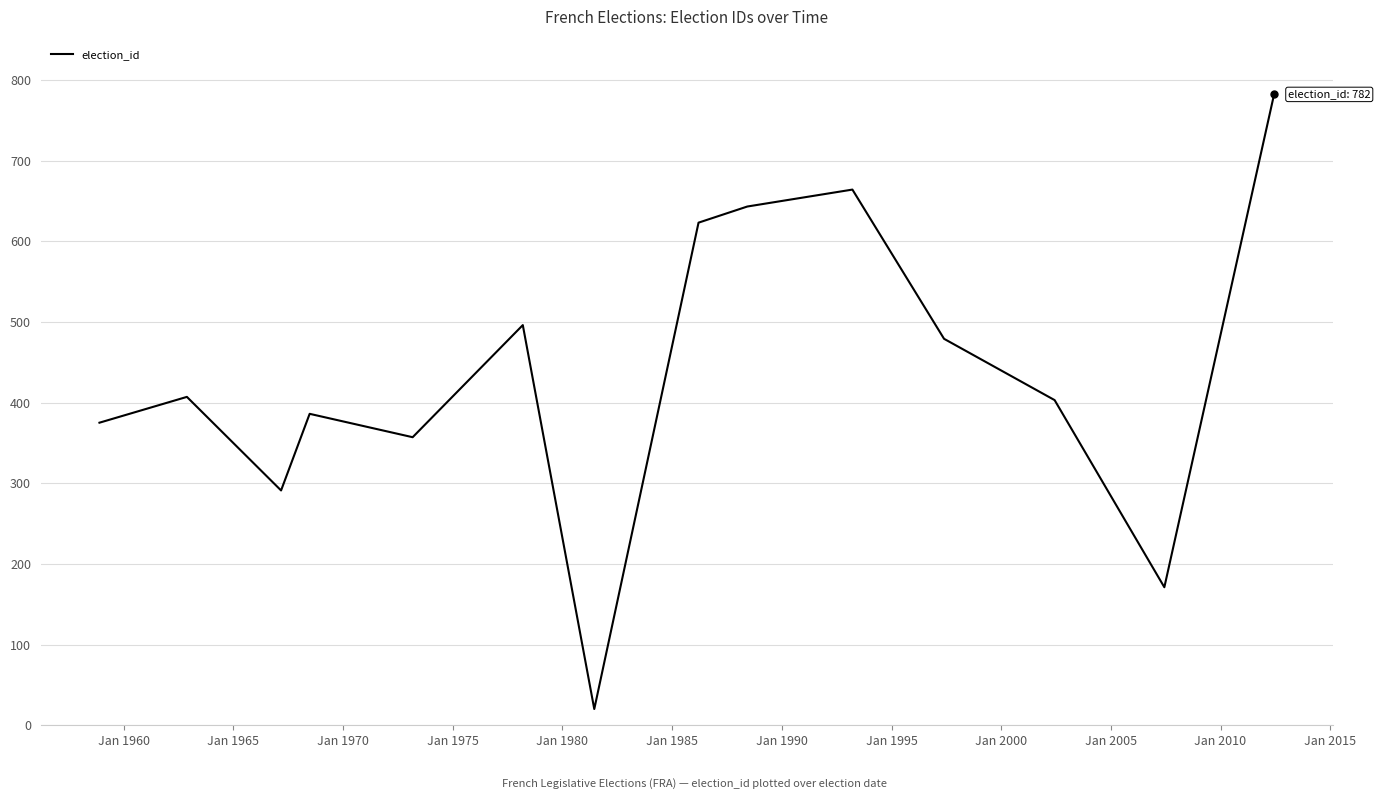

What is the smallest value displayed?

20